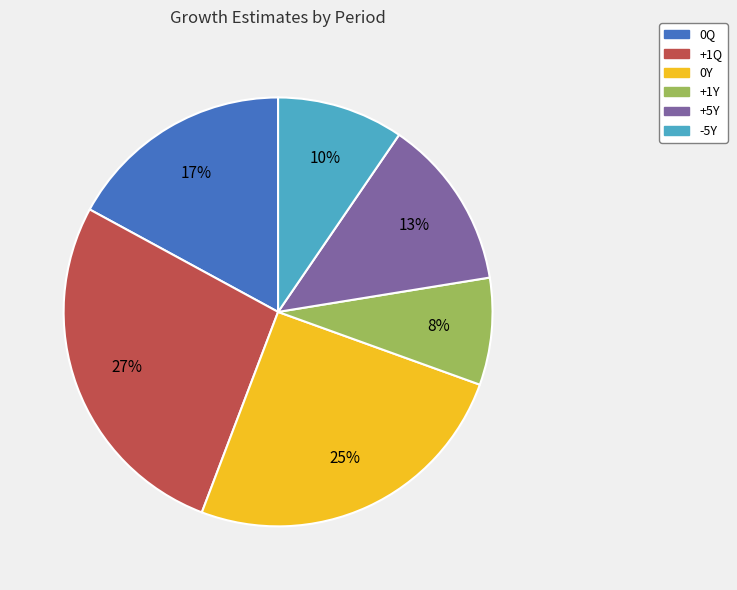

Rank the categories by value from lowest to highest.

+1Y, -5Y, +5Y, 0Q, 0Y, +1Q